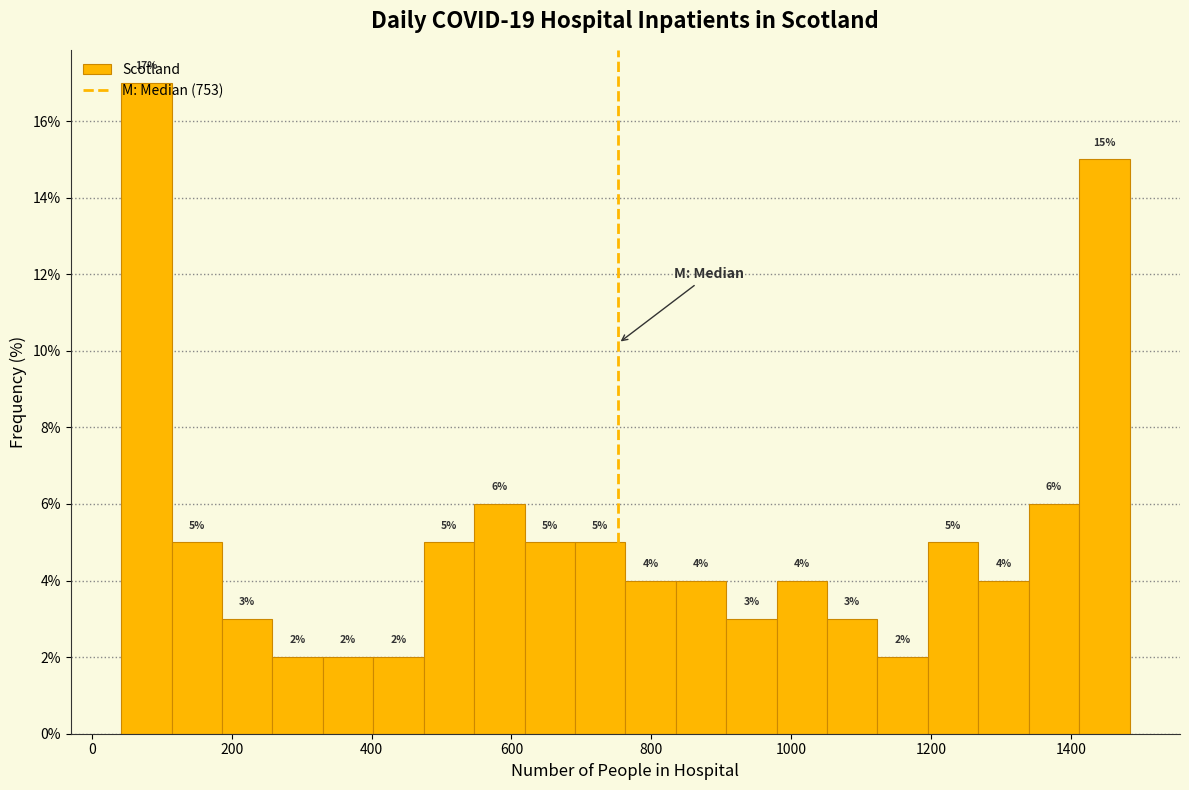

Read against the x-axis, roughly where is the centre of the tallest bar?

80